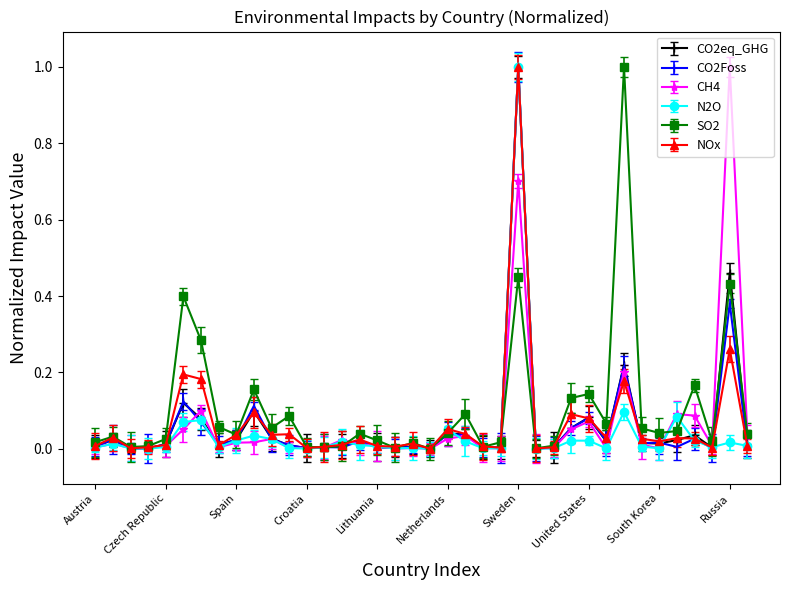

What is the average value of the CO2Foss series?

0.1